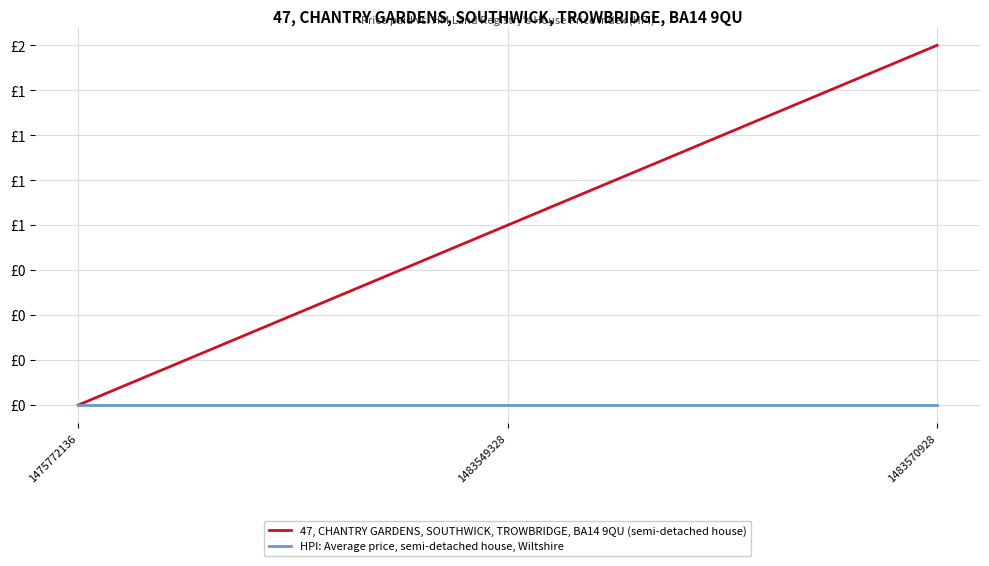

Which series has the largest total across all categories?

47, CHANTRY GARDENS, SOUTHWICK, TROWBRIDGE, BA14 9QU (semi-detached house)